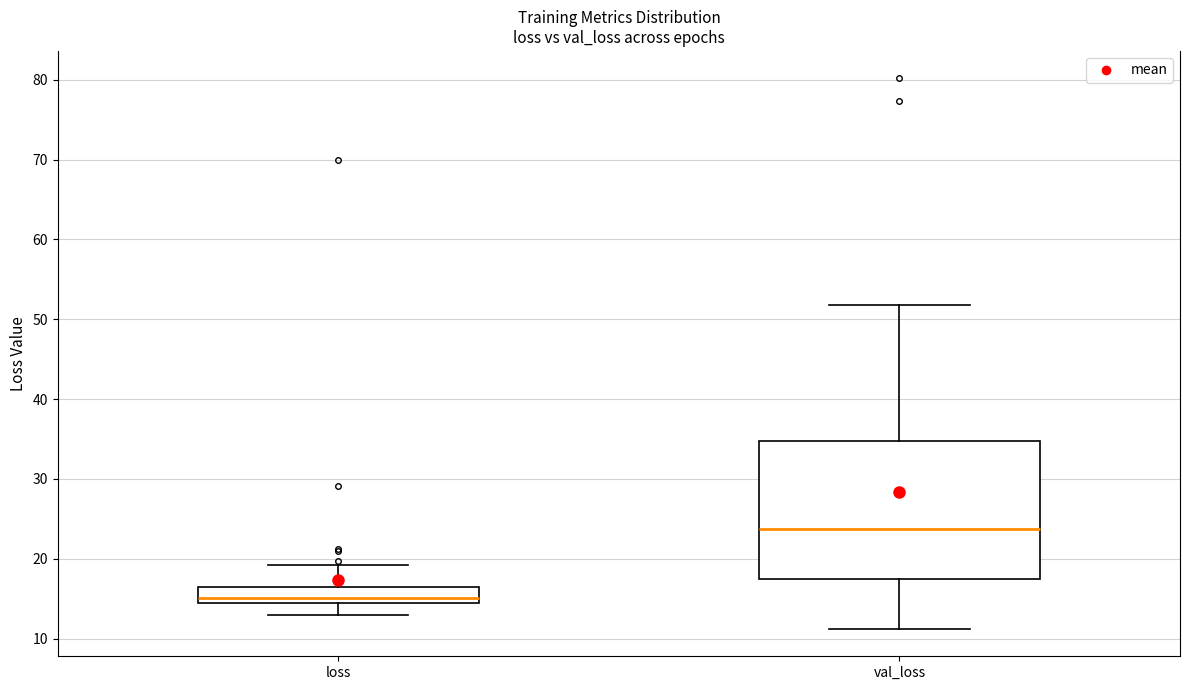

Reading left to right, transcribe this box plot: for each box, give where its median line is, the range the box spans, and where its two whiskers end, as read against the y-axis. The values are not printed on the chart, so give them approximately, as read against the axis.

loss: median 15, box 14 to 16, whiskers 13 to 19
val_loss: median 24, box 17 to 35, whiskers 11 to 52